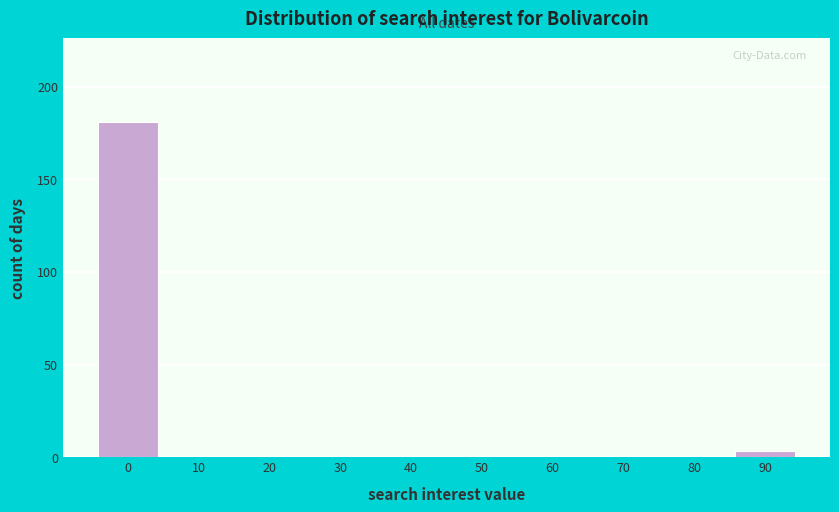

Reading left to right, what are all the values shown in this chart?

0=181	10=0	20=0	30=0	40=0	50=0	60=0	70=0	80=0	90=3